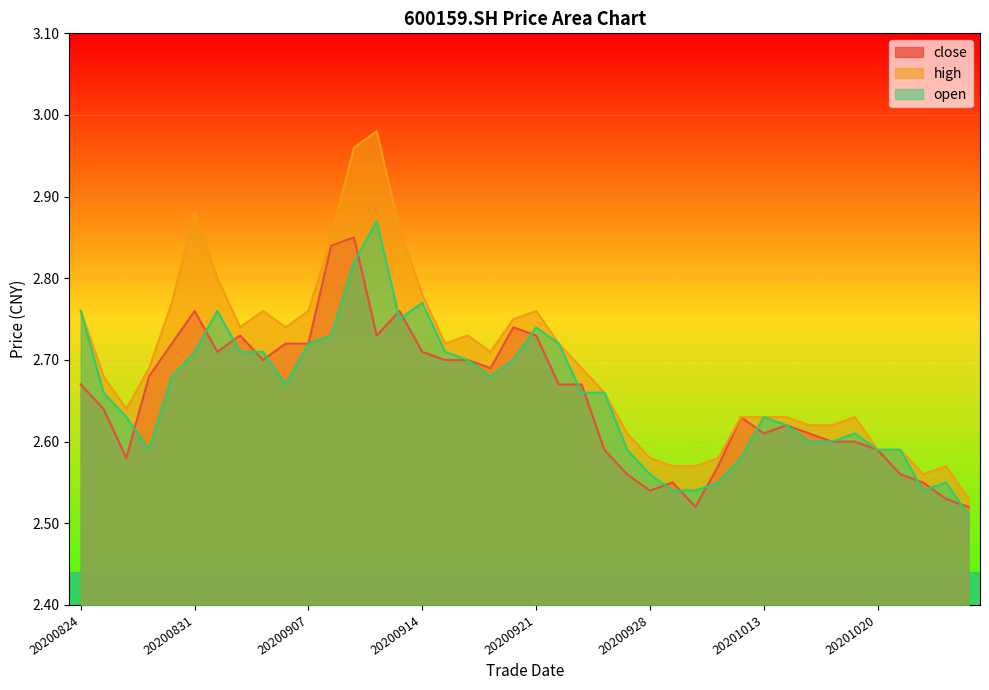

What is the difference between the second highest and minimum values in the close series?

0.3